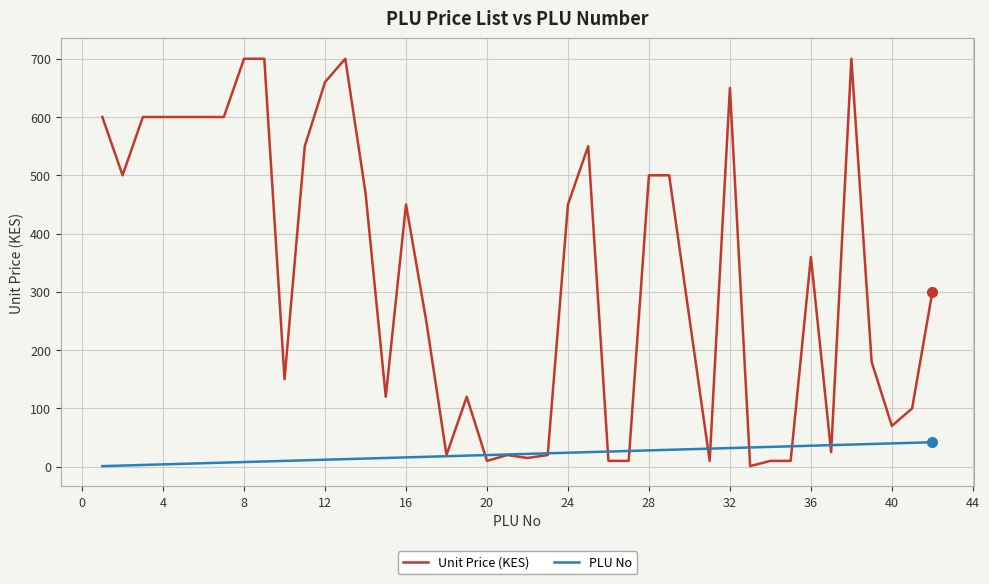

How many series are shown in this chart?

2